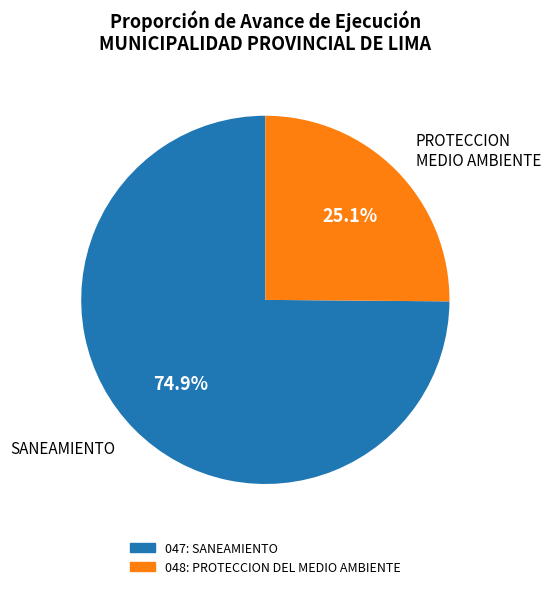

The 048: PROTECCION DEL MEDIO AMBIENTE slice represents 25% of the pie. True or false?

True